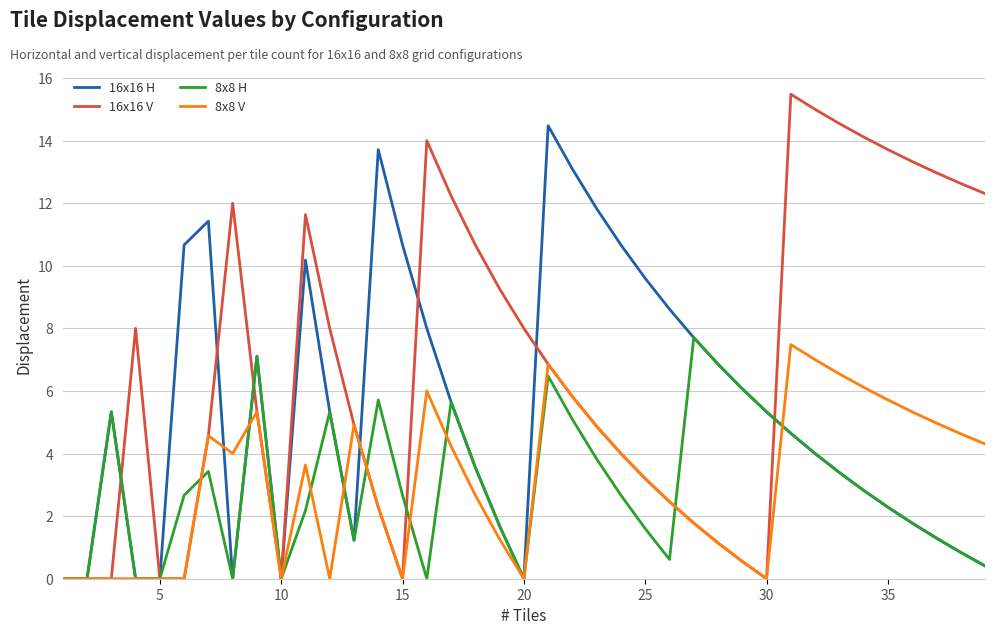

Which series has the widest spread of values?

16x16 V